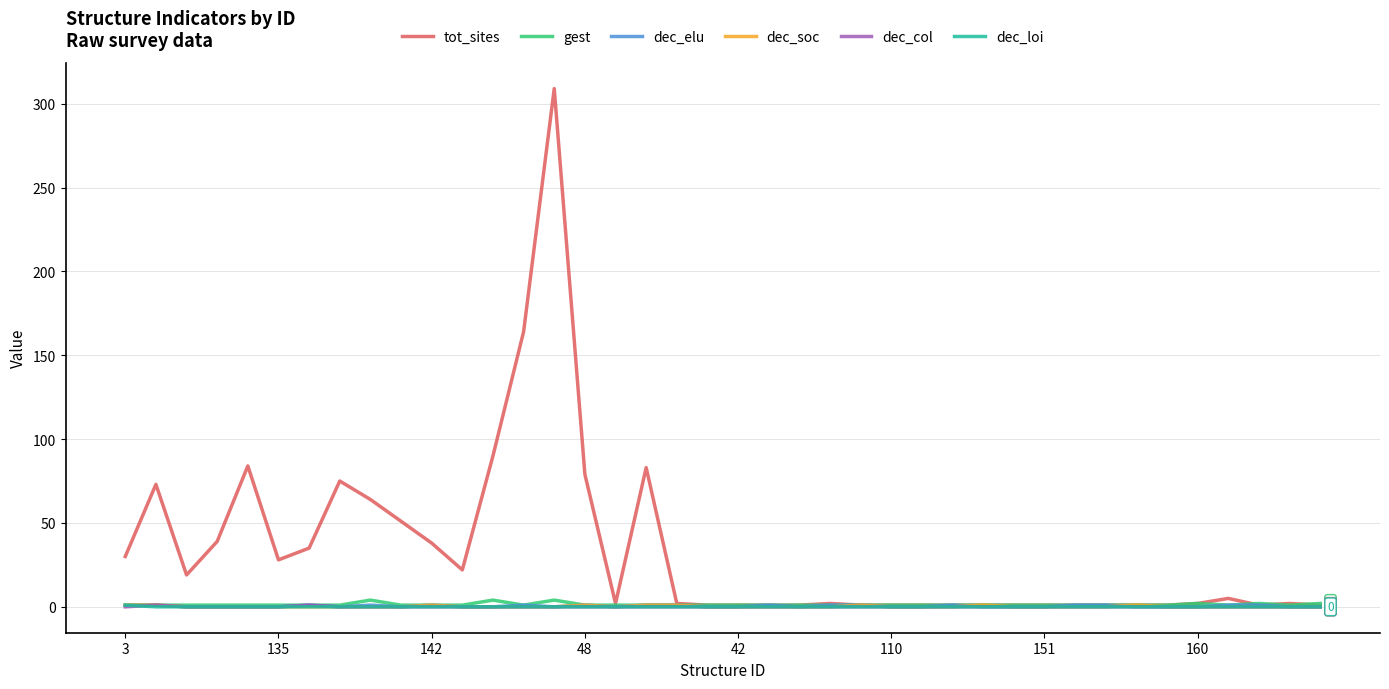

Which series has the widest spread of values?

tot_sites